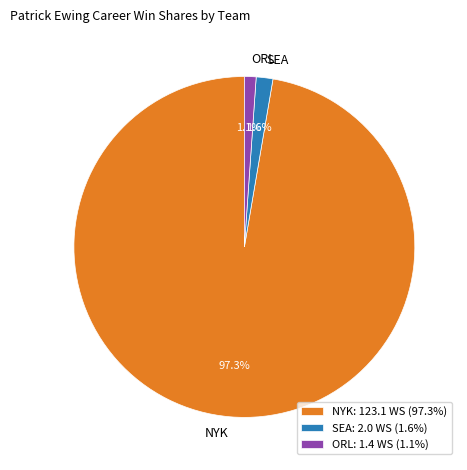

To the nearest percent, what is the difference between the largest and smallest slice percentages?

96%